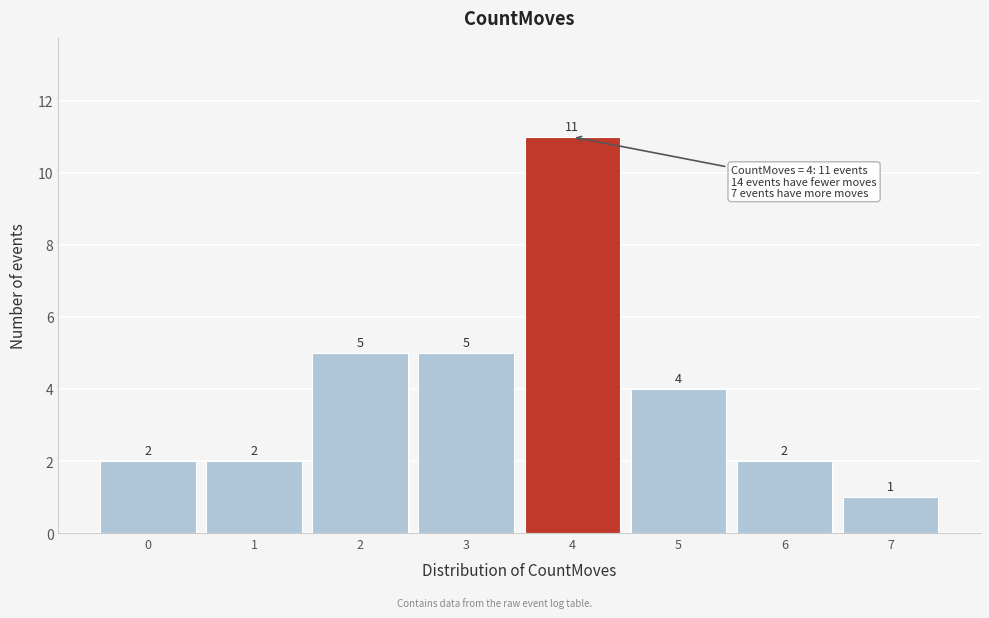

Over which range of the x-axis is the bar tallest?

3.5 to 4.5